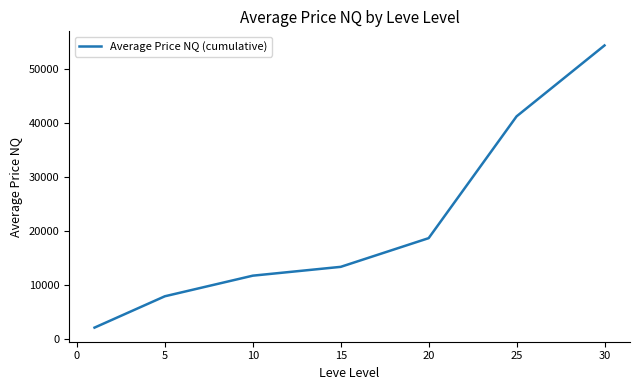

True or false: the data has more than 1 interior local peaks.

False